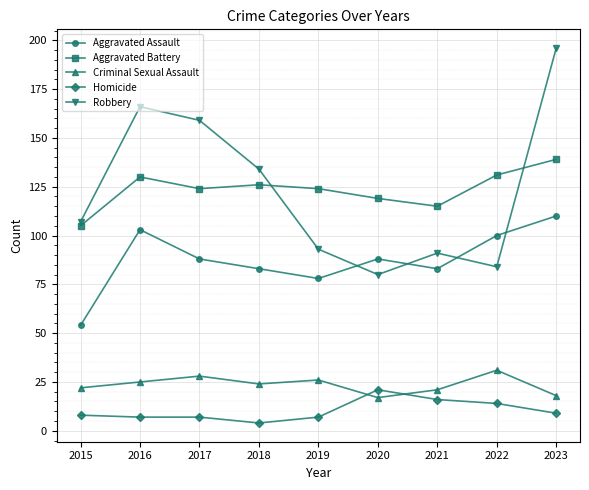

What is the maximum value shown in the chart?

196